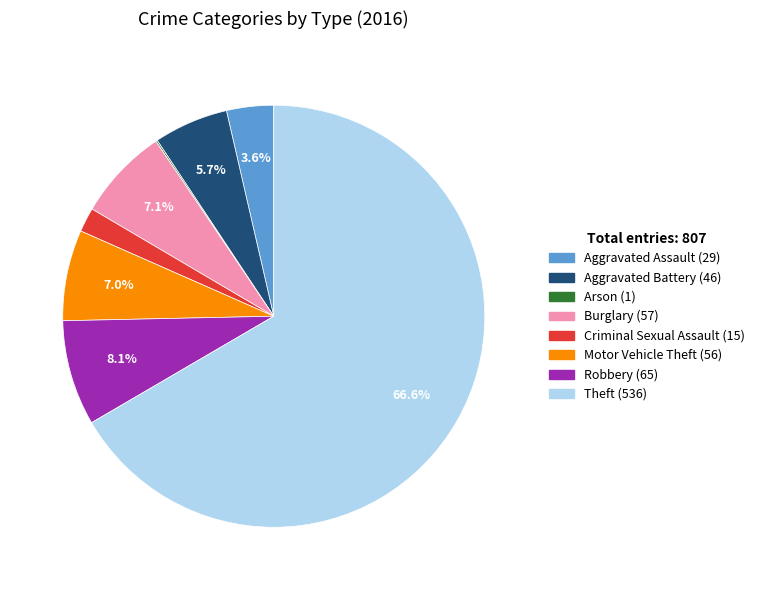

To the nearest percent, what is the combined percentage of Burglary and Robbery?

15%